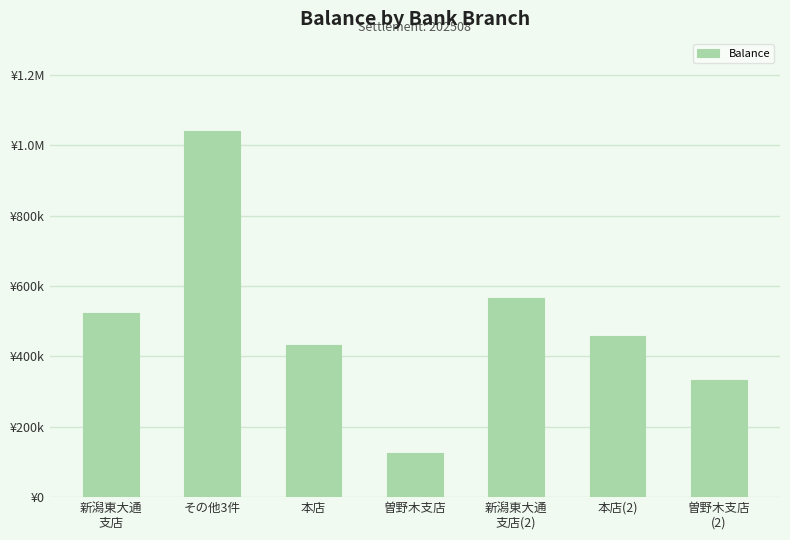

Are the bars horizontal?

No